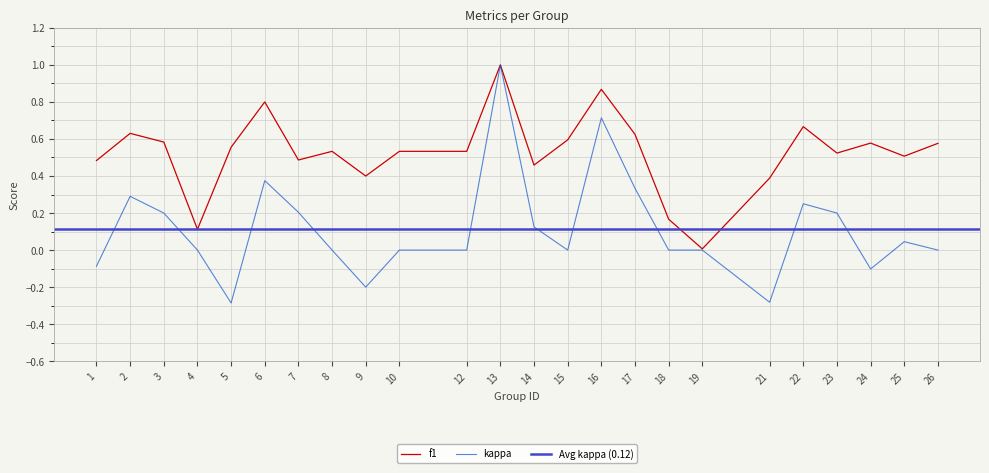

The f1 series shows 0.0 at 19. True or false?

True